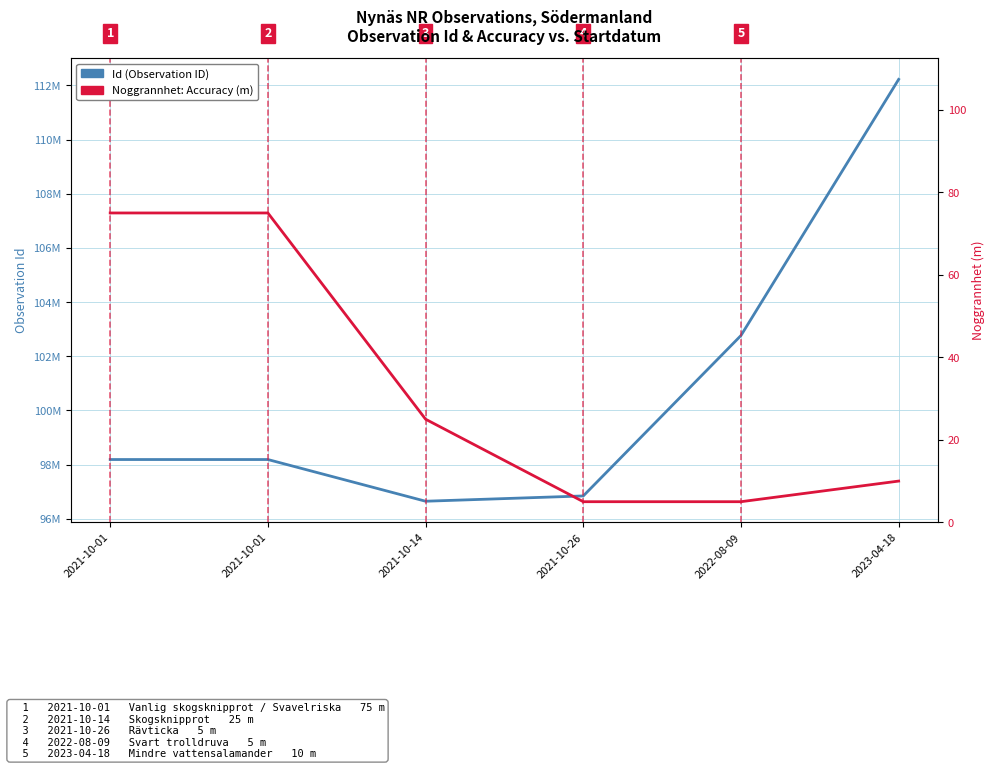

What is the sum of all Noggrannhet (Accuracy, m) values?

195